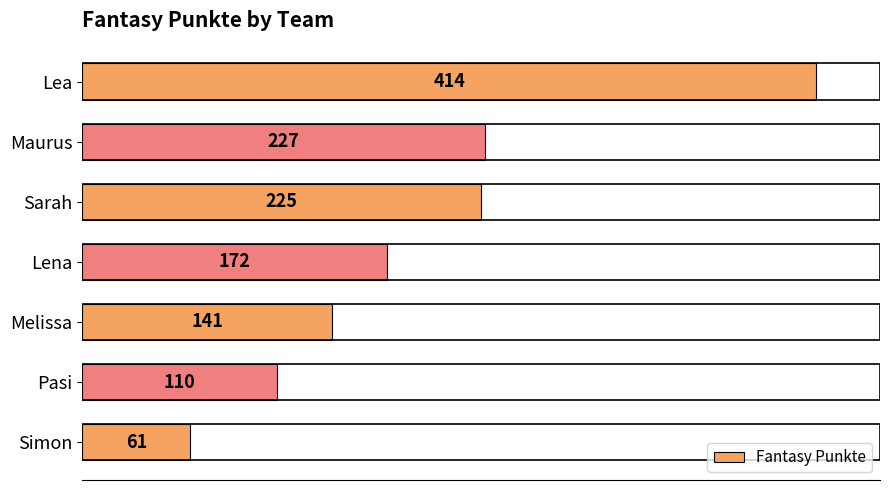

Rank the categories by value from lowest to highest.

Simon, Pasi, Melissa, Lena, Sarah, Maurus, Lea